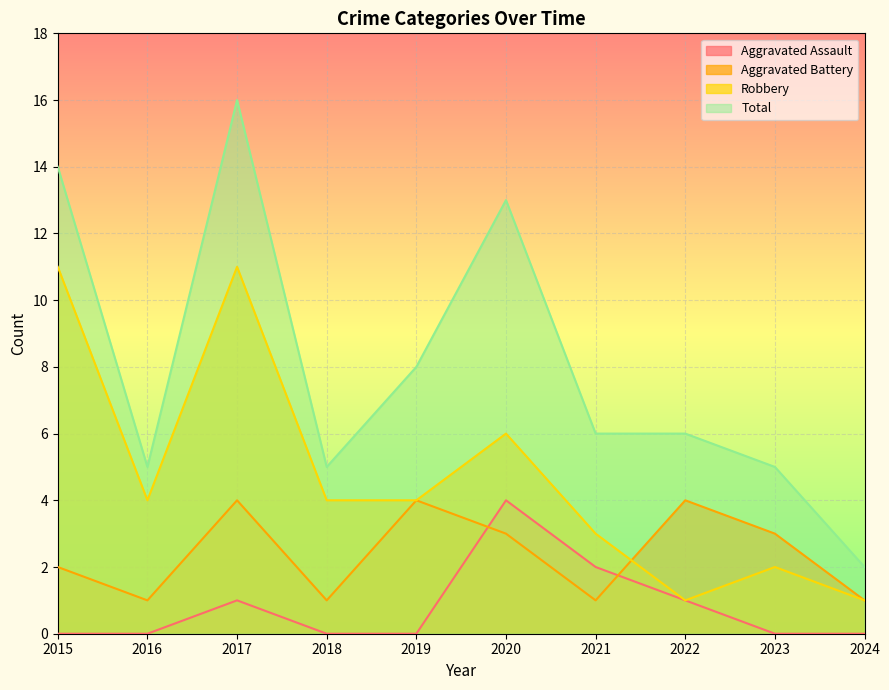

What are all the series names shown in the legend?

Aggravated Assault, Aggravated Battery, Robbery, Total